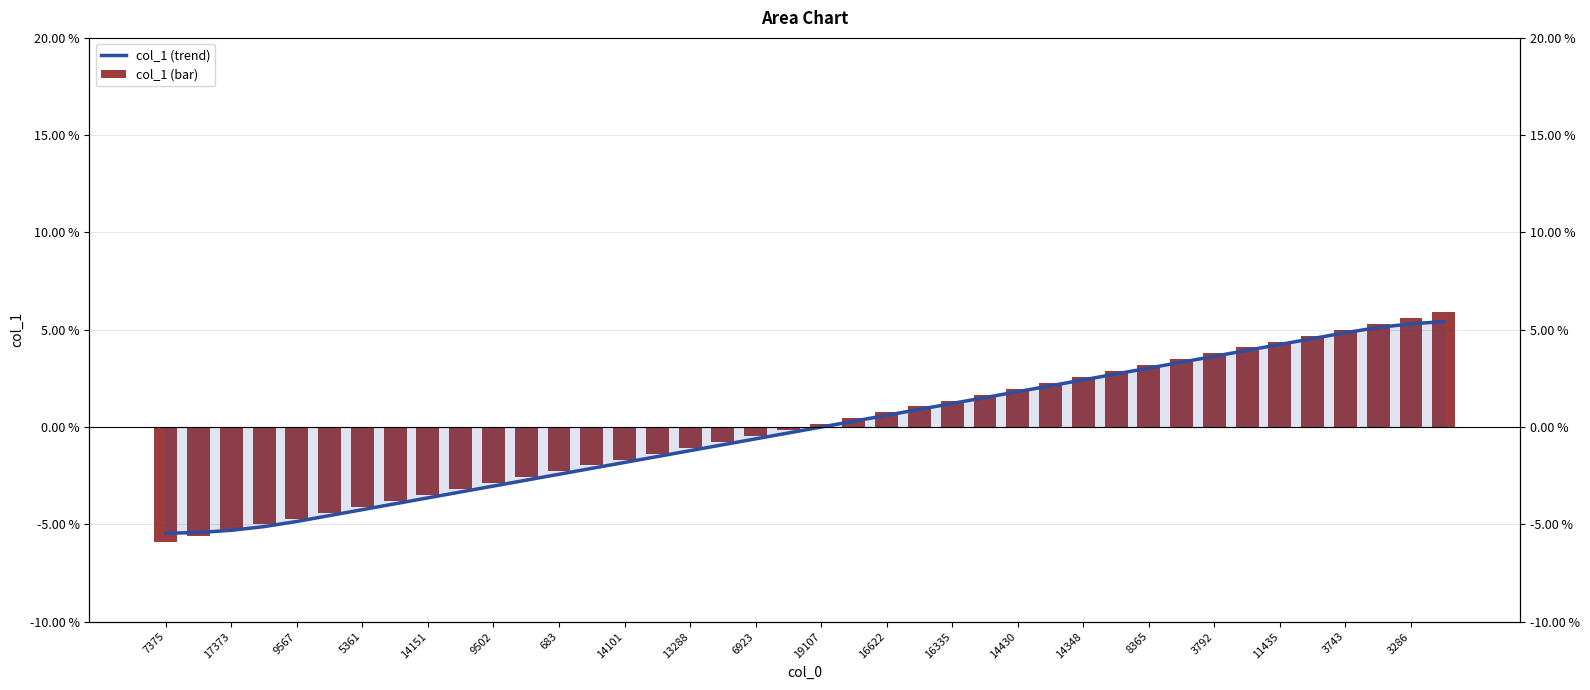

What is the difference between the maximum and minimum values in the col_1 (trend) series?

10.9